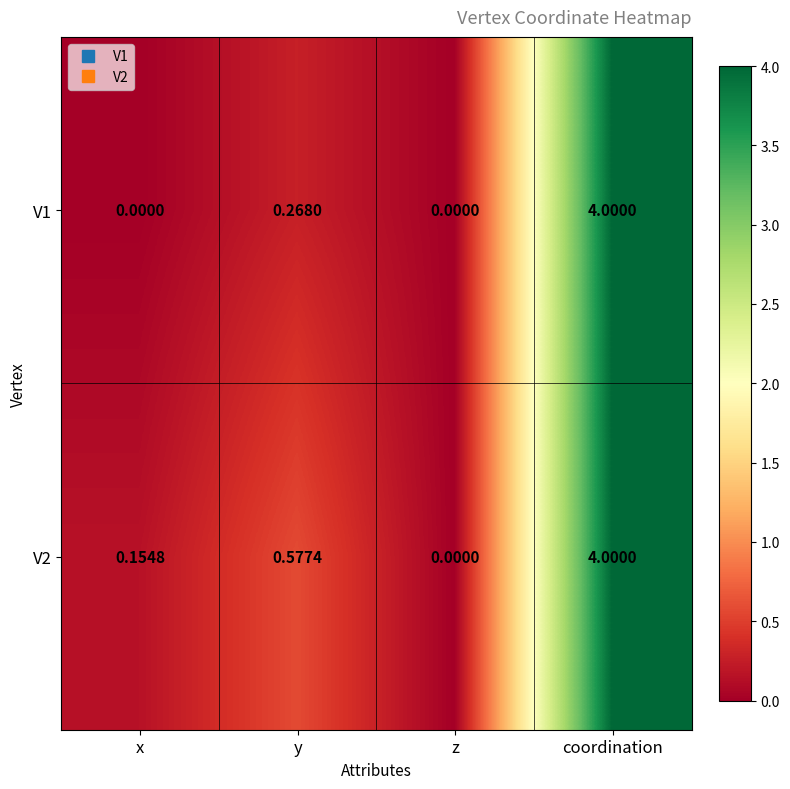

How many data points in V1 are above 0?

2